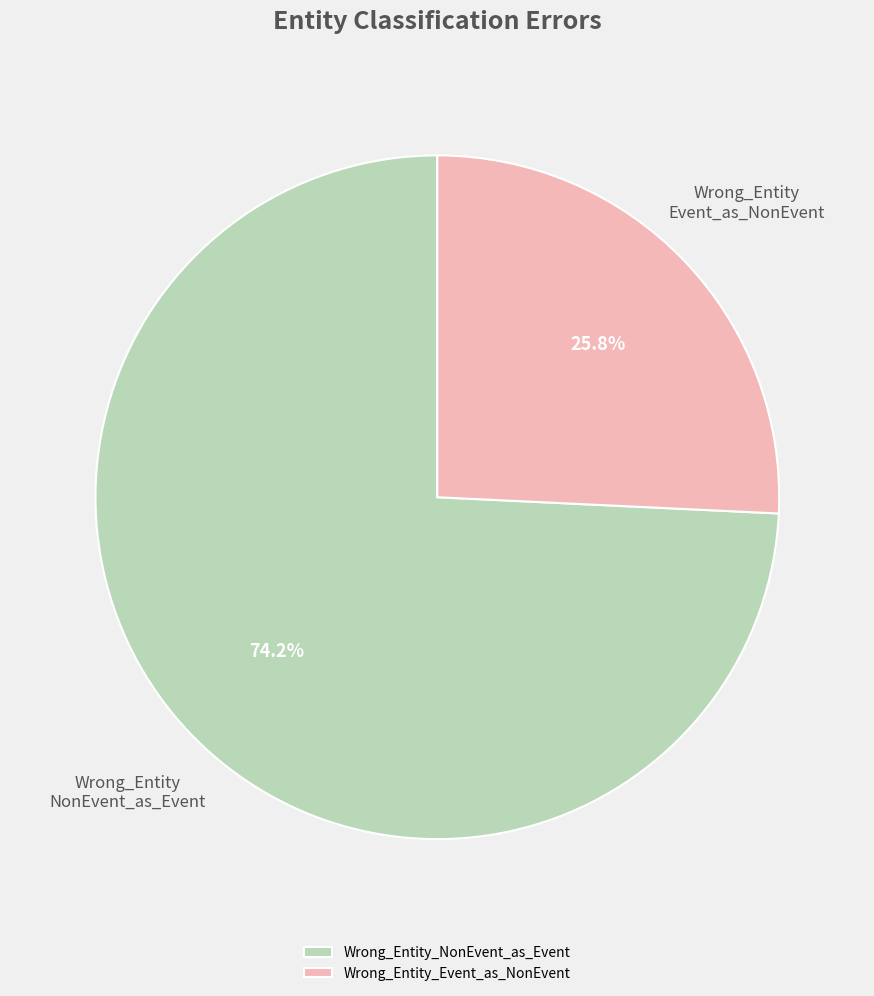

Count the number of slices in the pie.

2